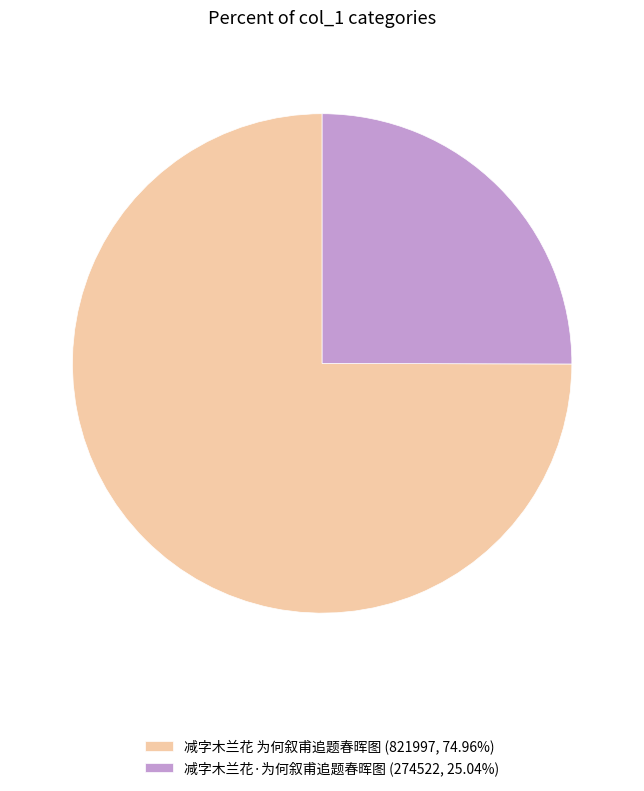

Rank the categories by value from lowest to highest.

减字木兰花·为何叙甫追题春晖图, 减字木兰花 为何叙甫追题春晖图